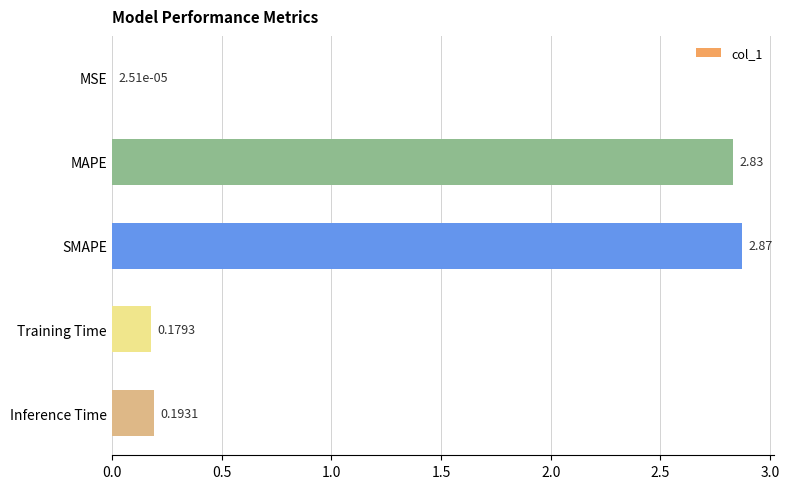

Where is the data nearest to the value 1?

Inference Time